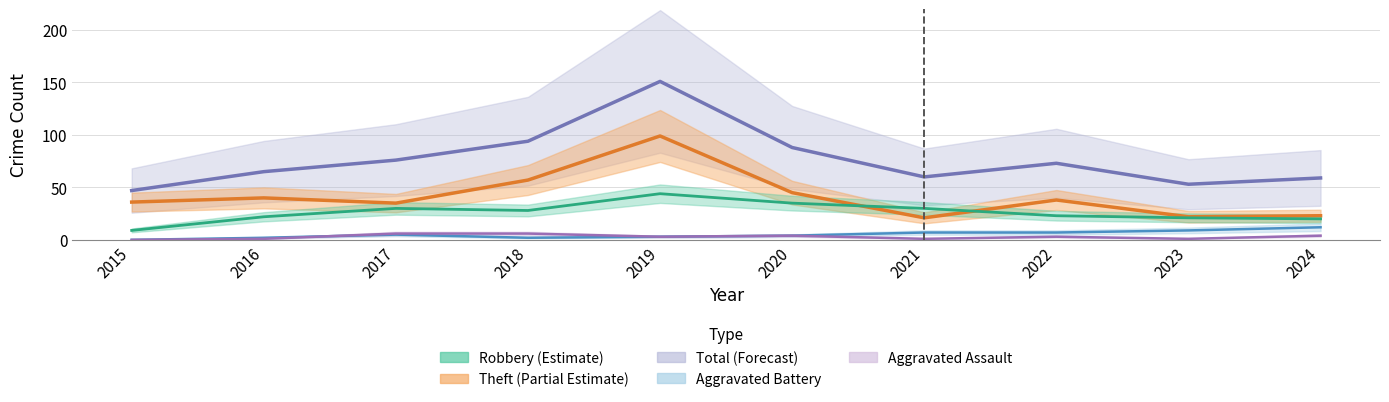

At which category does Total reach its first local peak?

2019